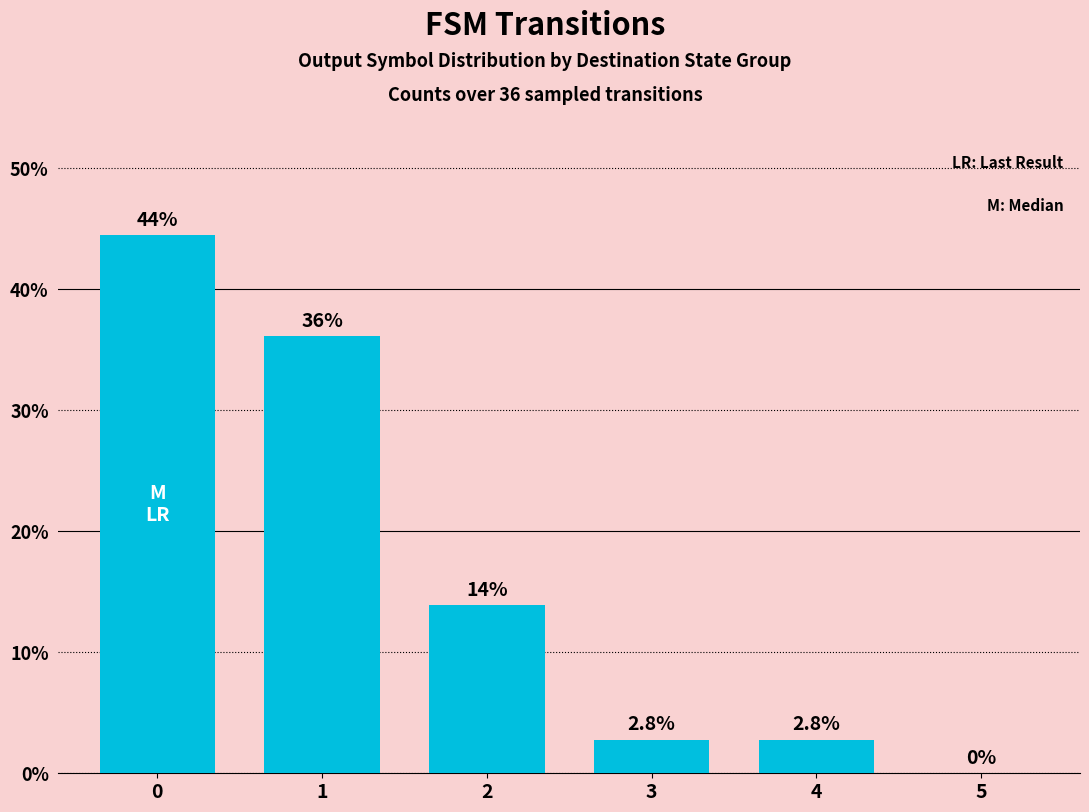

What is the difference between the second highest and minimum values?

0.4